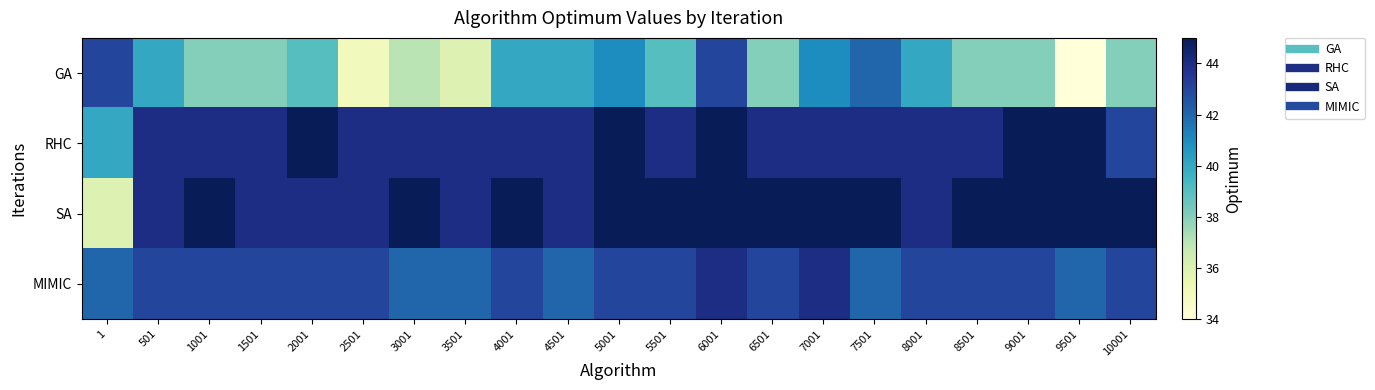

What is the maximum value shown in the chart?

45